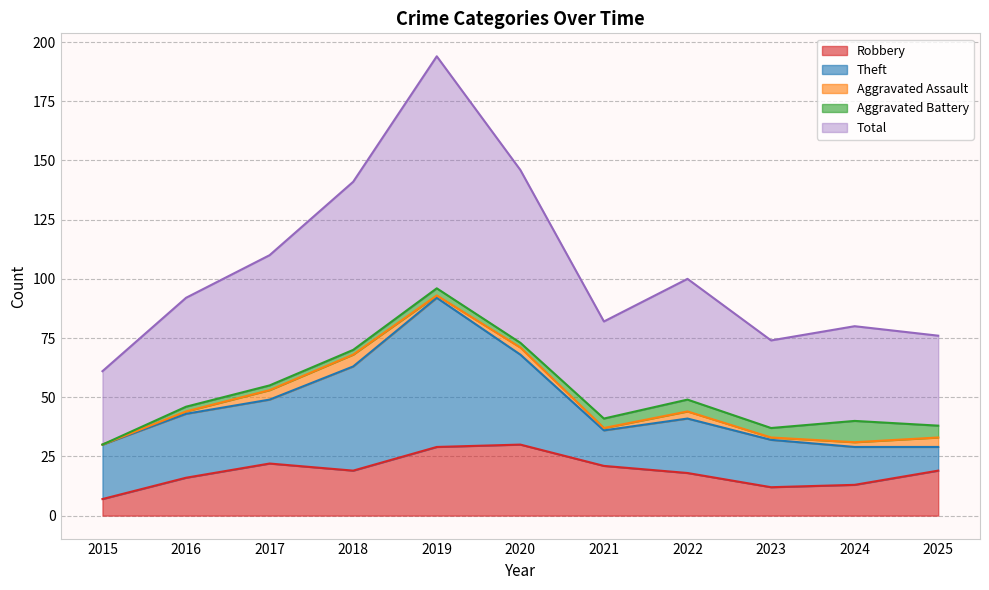

At which label does Aggravated Battery reach its peak?

2024